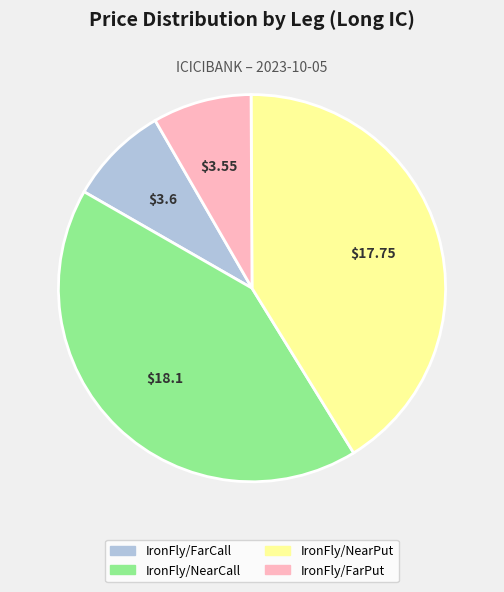

Does any single category account for the majority?

No